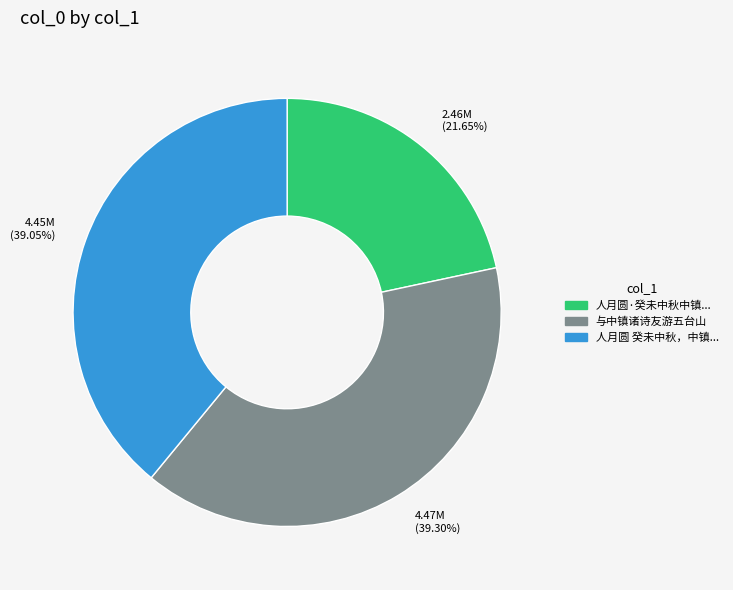

Approximately how many times larger is the value at 与中镇诸诗友游五台山 compared to 人月圆·癸未中秋中镇...?

1.8